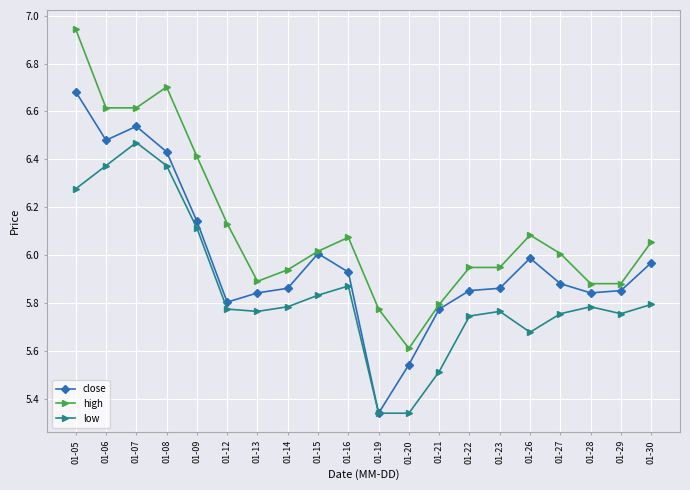

Is this an area chart (filled region under the line)?

No